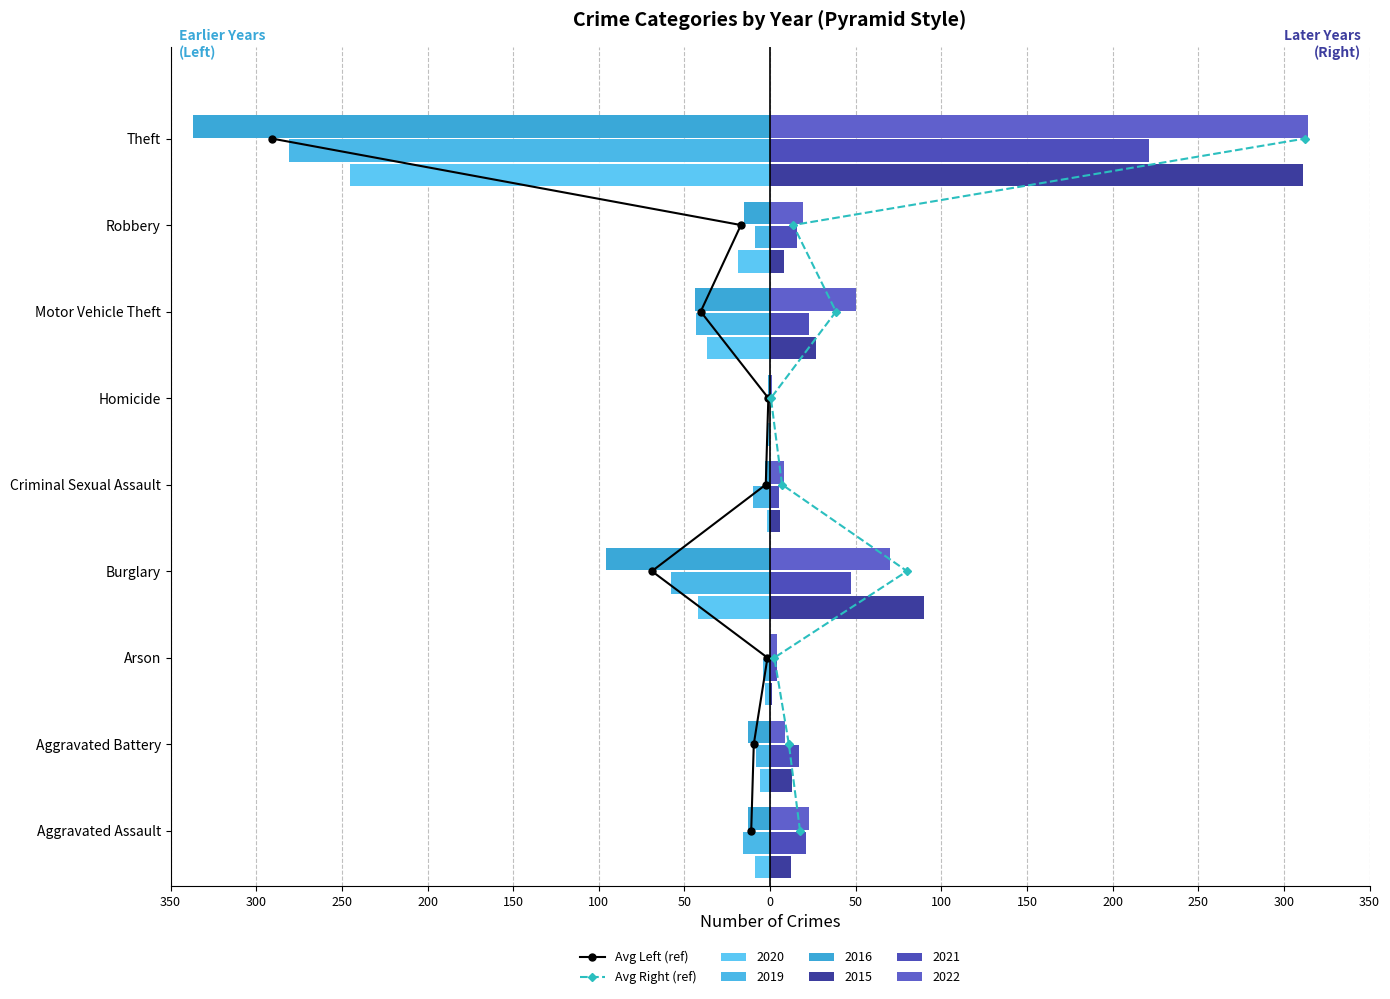

What is the minimum value for Avg Left (ref)?

0.1